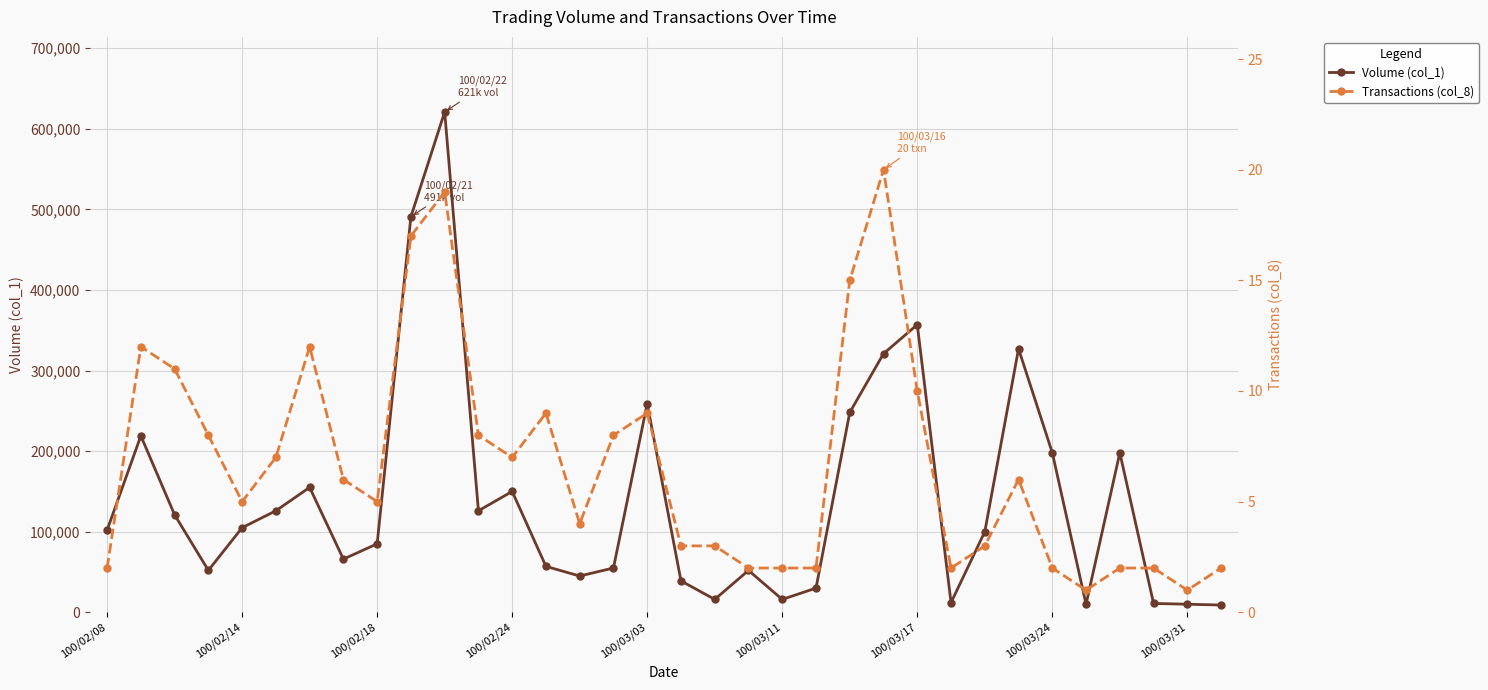

Reading left to right, transcribe all the data shown in this chart.

Volume (col_1): 102000	219000	121000	52000	105000	126000	155000	66000	85000	491000	621000	126000	150000	57000	45000	55000	259000	39000	16000	52000	16000	30000	248000	321000	357000	12000	100000	327000	198000	10000	198000	11000	10000	9000
Transactions (col_8): 2	12	11	8	5	7	12	6	5	17	19	8	7	9	4	8	9	3	3	2	2	2	15	20	10	2	3	6	2	1	2	2	1	2